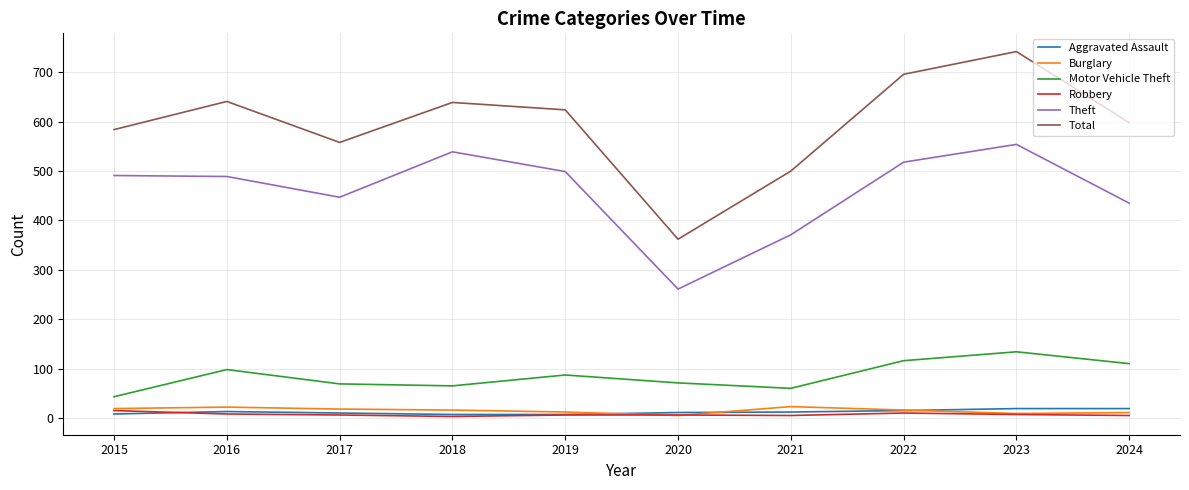

What is the average value of the Aggravated Assault series?

12